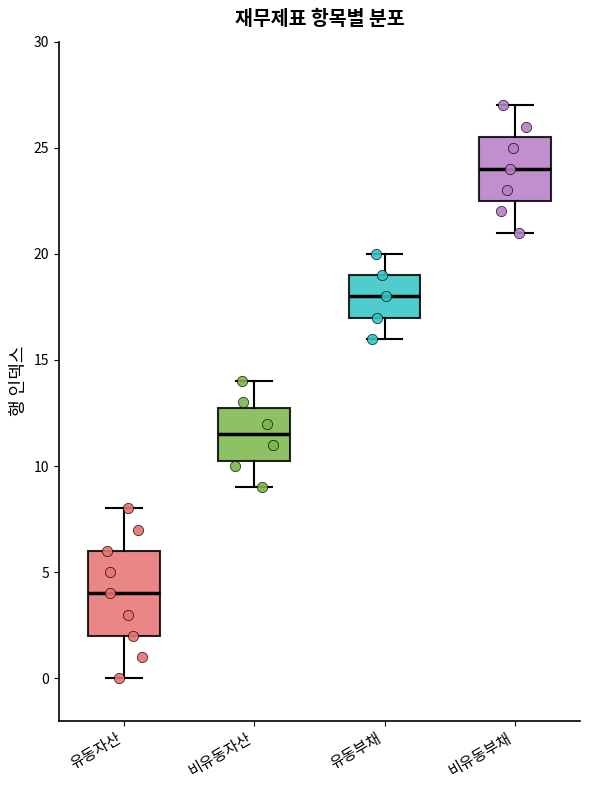

Reading left to right, transcribe this box plot: for each box, give where its median line is, the range the box spans, and where its two whiskers end, as read against the y-axis. The values are not printed on the chart, so give them approximately, as read against the axis.

유동자산: median 4.0, box 2.0 to 6.0, whiskers 0.0 to 8.0
비유동자산: median 11.5, box 10.5 to 13.0, whiskers 9.0 to 14.0
유동부채: median 18.0, box 17.0 to 19.0, whiskers 16.0 to 20.0
비유동부채: median 24.0, box 22.5 to 25.5, whiskers 21.0 to 27.0